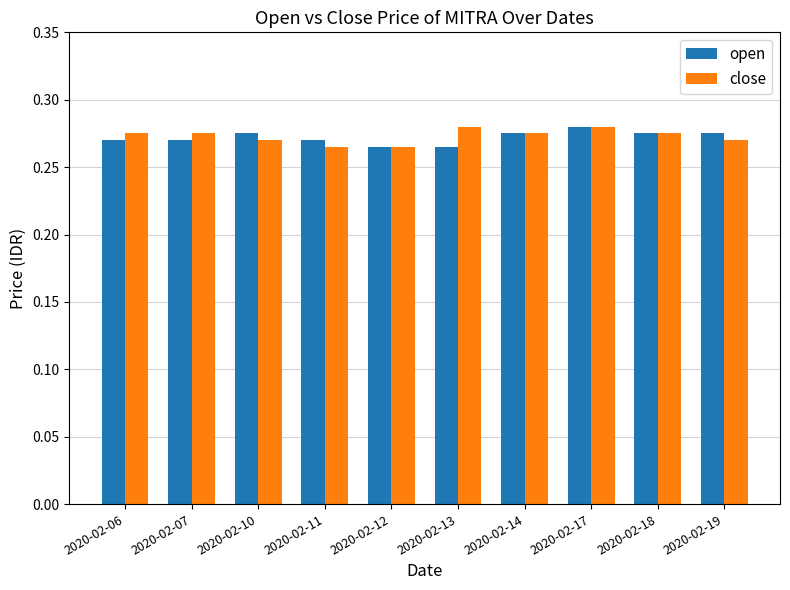

Which series changed the most between 2020-02-12 and 2020-02-13?

close